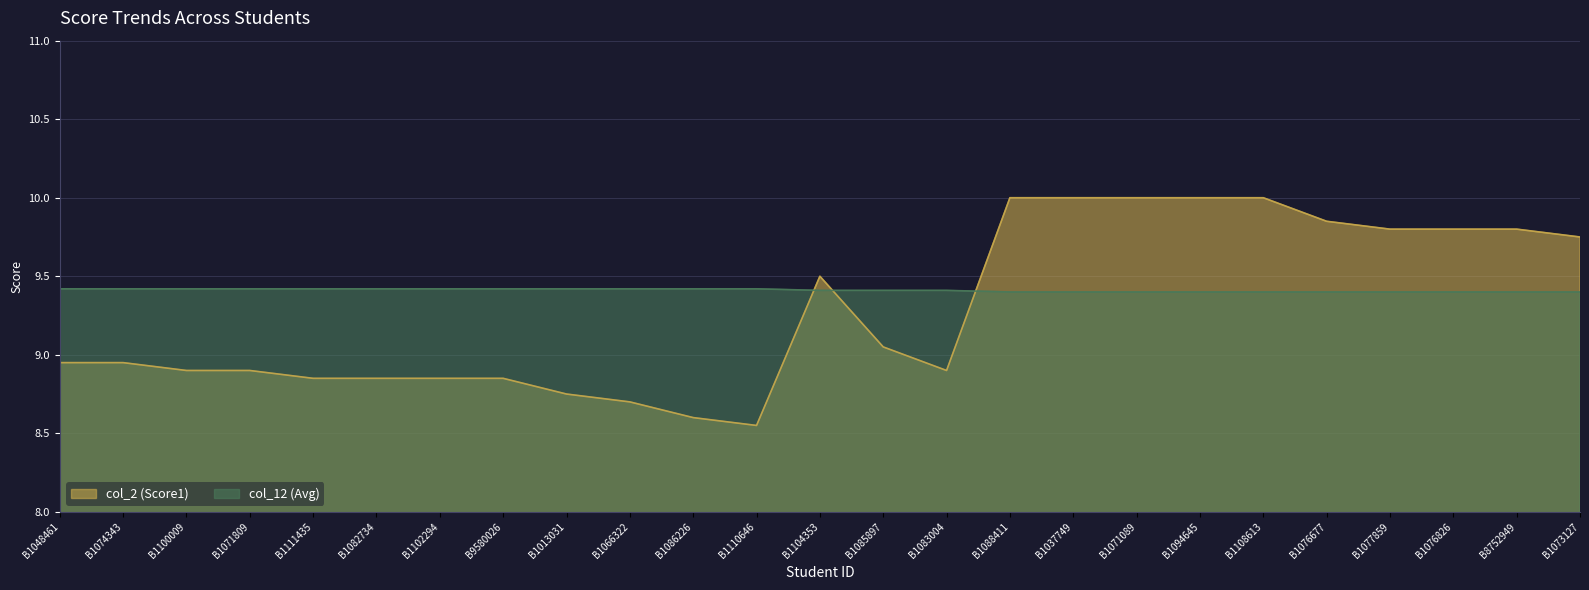

After their last crossing, which series has the higher values: col_12 (Avg) or col_2 (Score1)?

col_2 (Score1)